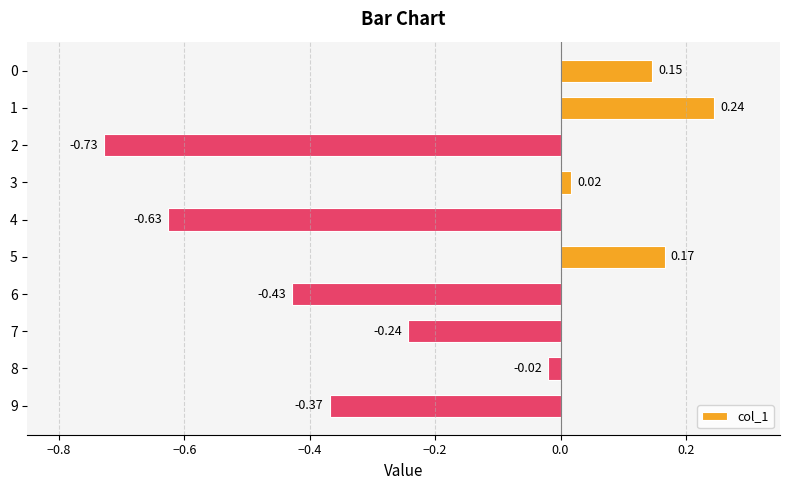

What is the difference between the second highest and second lowest values?

0.8